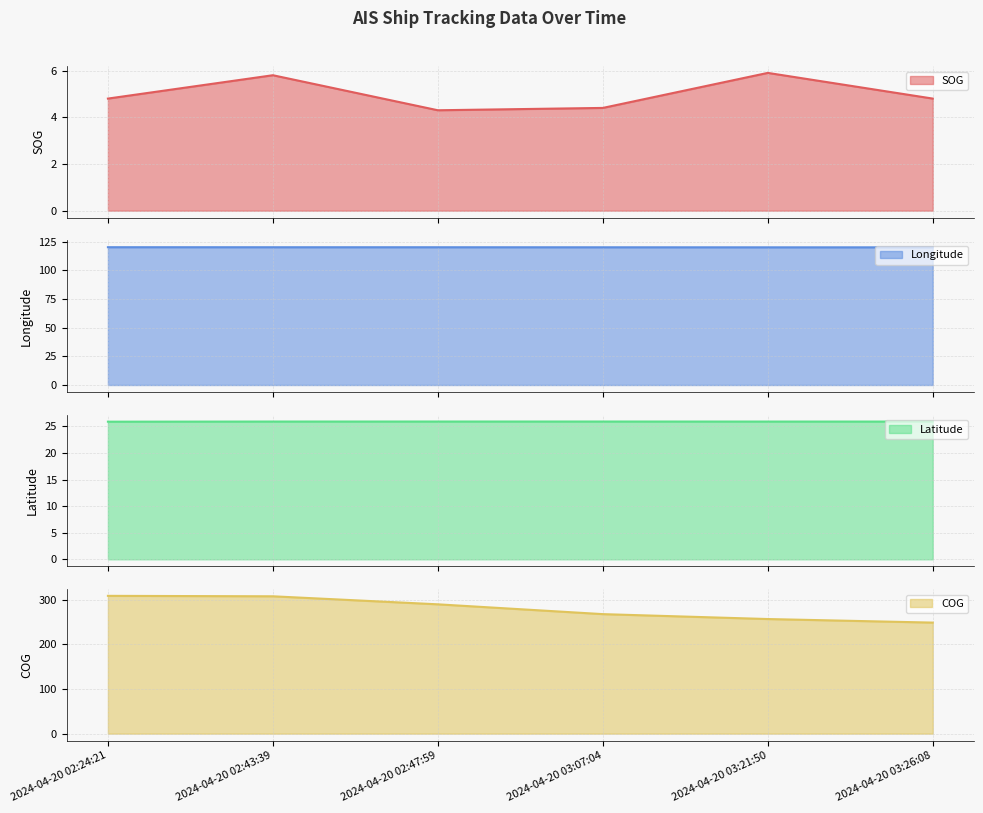

How many data points does each series have?

6